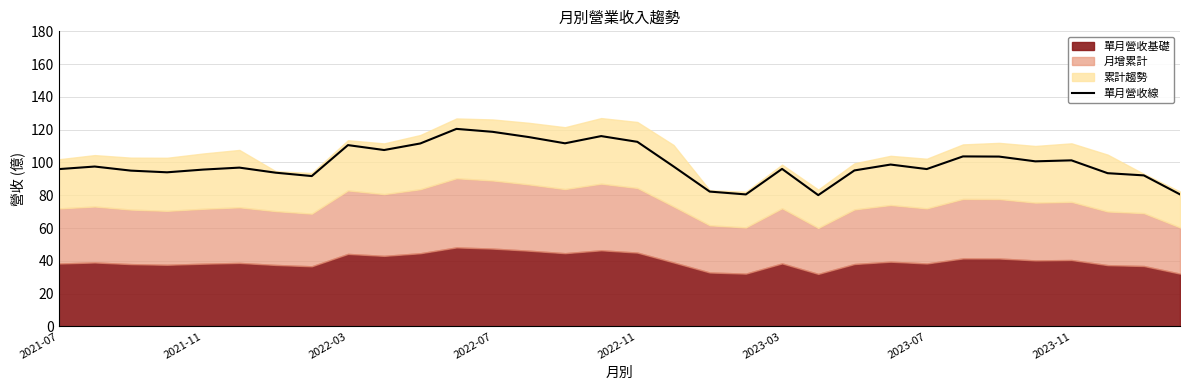

True or false: 單月營收線 has a value of 96.0 at 2023-07.

True